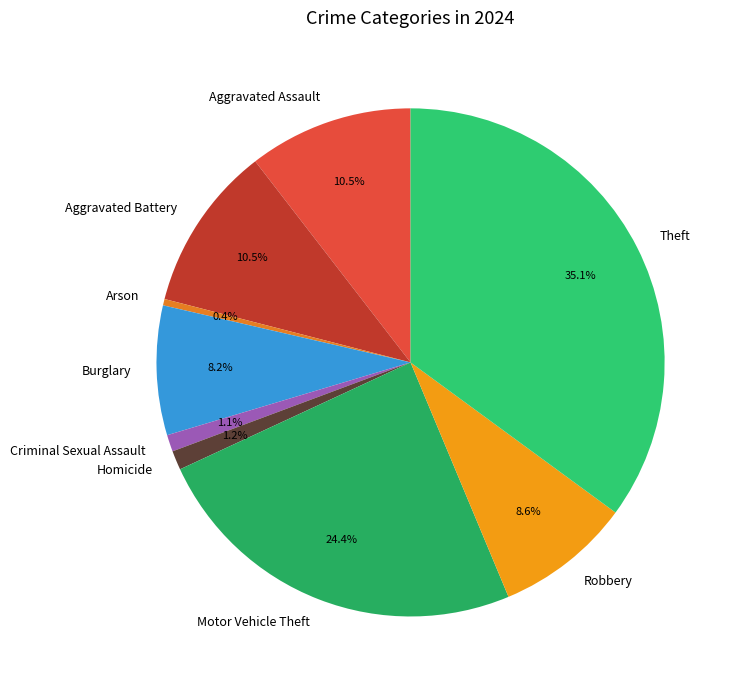

To the nearest percent, what is the difference between the Theft and Aggravated Battery slice percentages?

25%